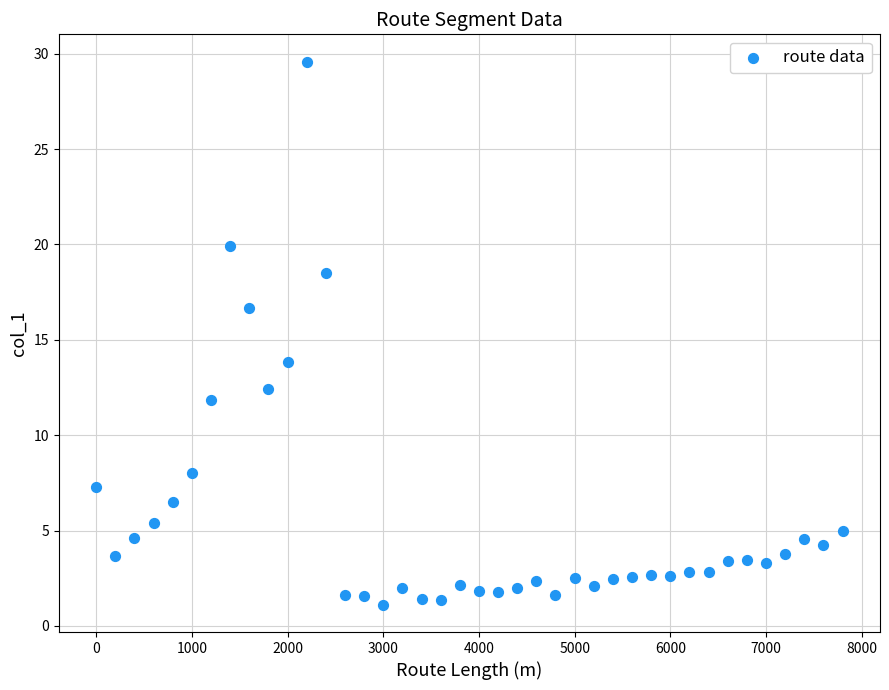

What is the range of Y values (max minus min)?

28.5